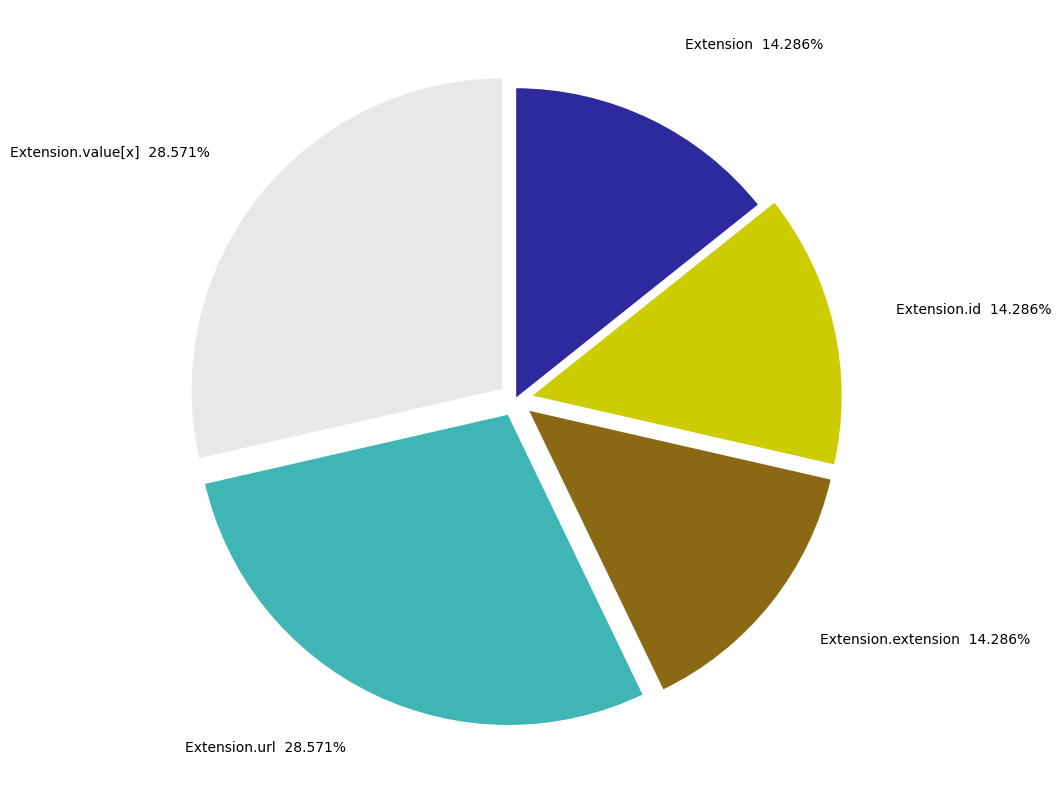

To the nearest percent, what is the difference between the largest and smallest slice percentages?

14%